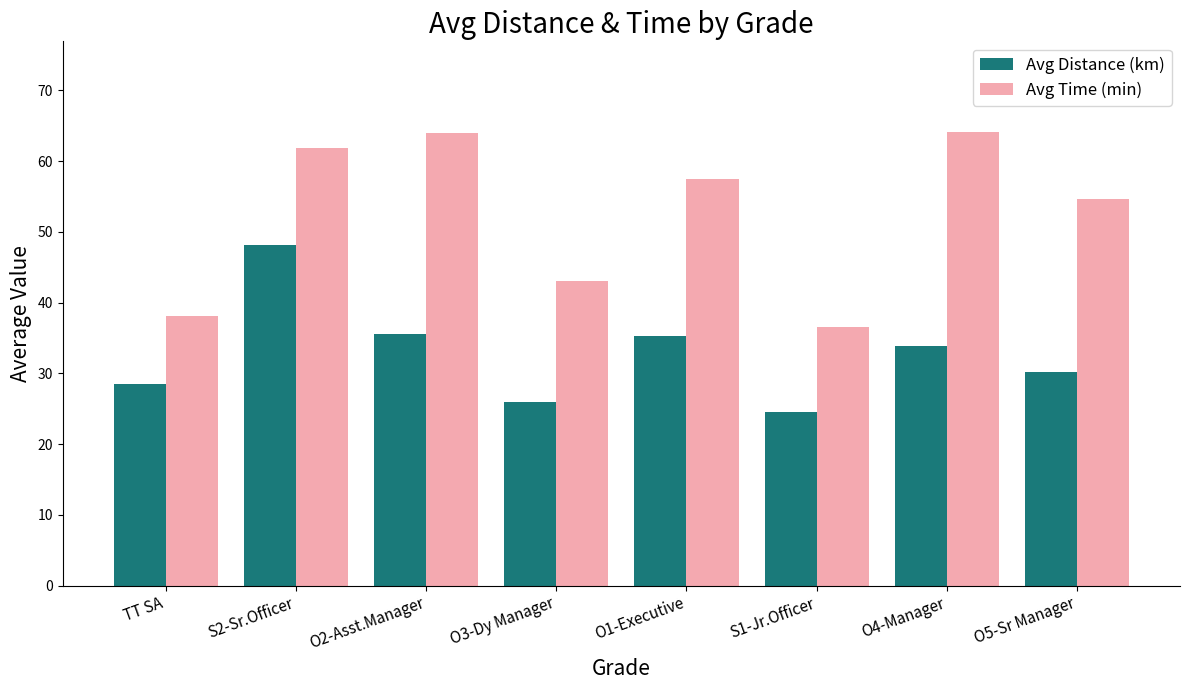

Which category has the highest value in the Avg Distance (km) series?

S2-Sr.Officer